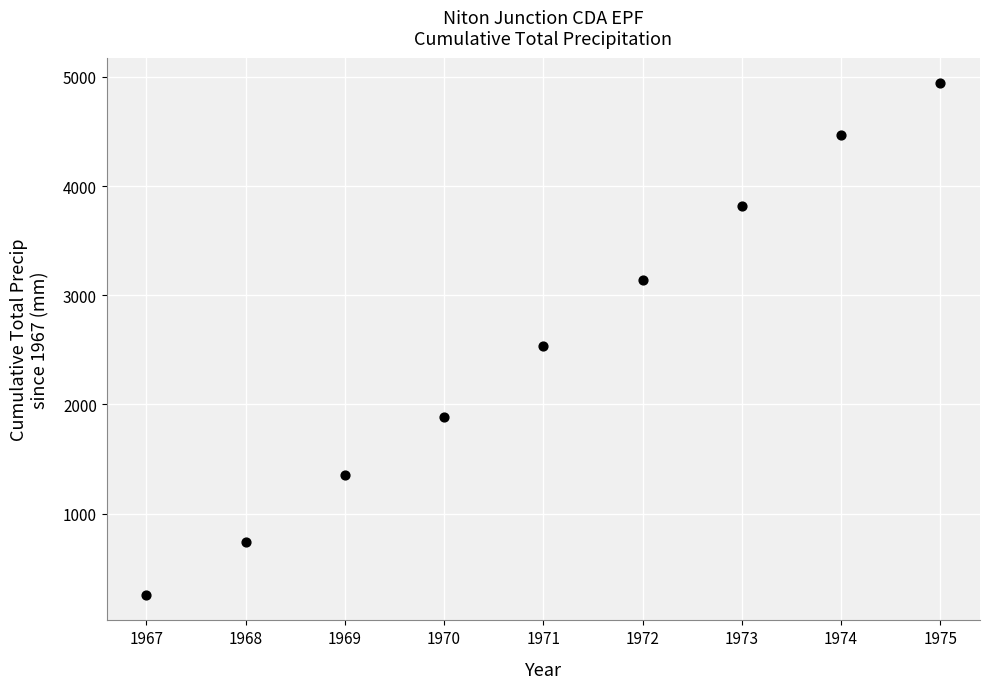

What is the range of X values (max minus min)?

8.0